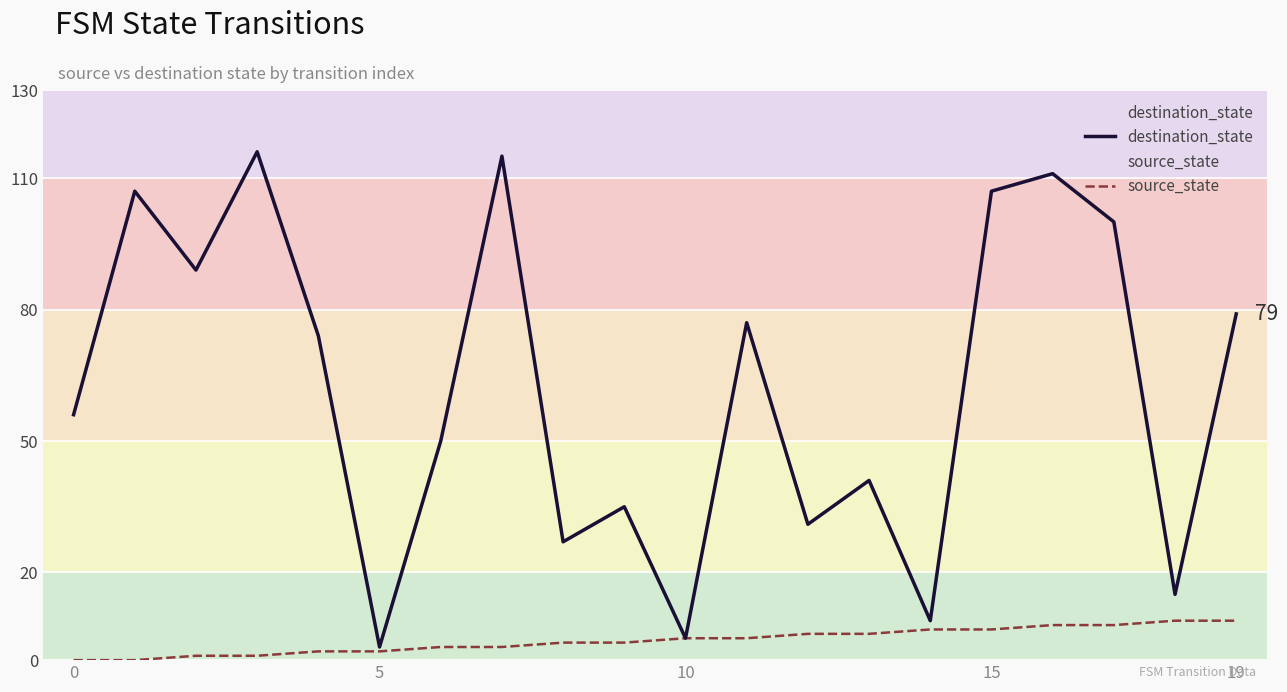

Rank the series at 19 from lowest to highest value.

source_state, destination_state